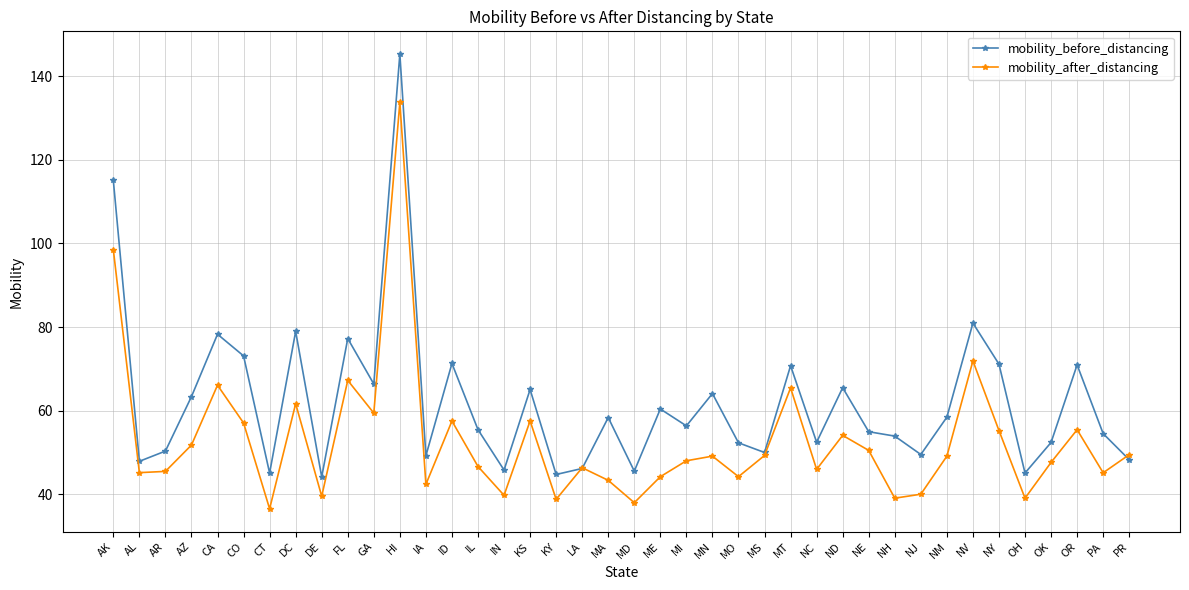

What is the label of the 26th point from the left?

MS